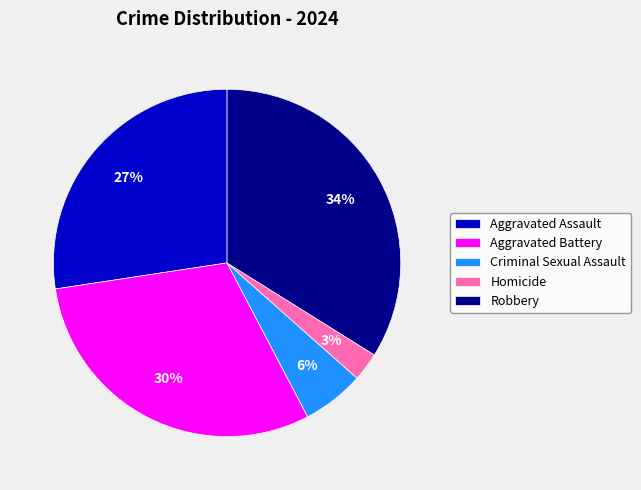

Does Criminal Sexual Assault account for over 50% of the chart?

No